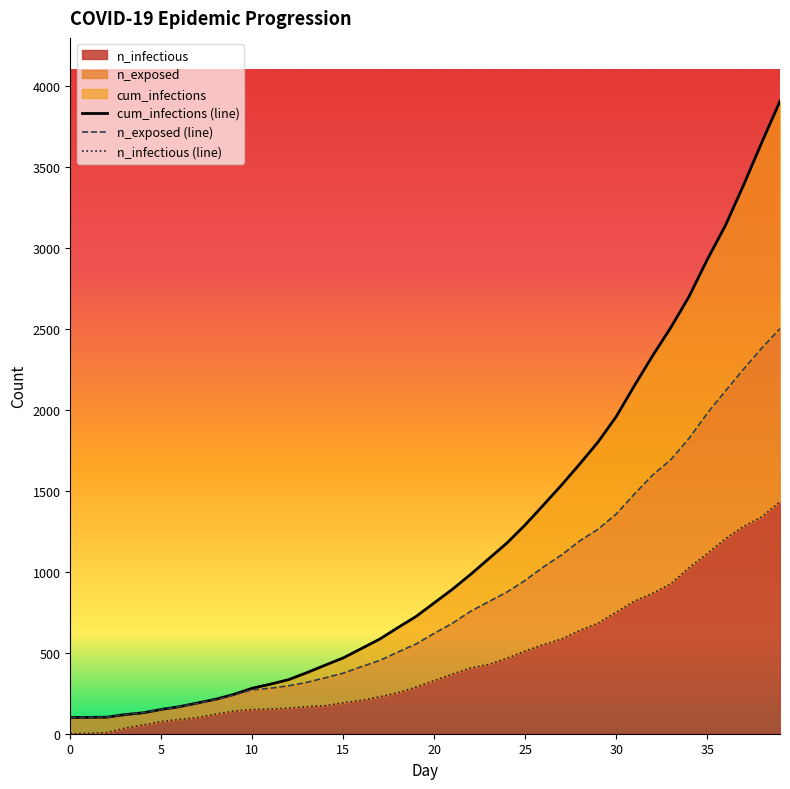

At 38, list the series in order from largest to smallest.

cum_infections, n_exposed, n_infectious